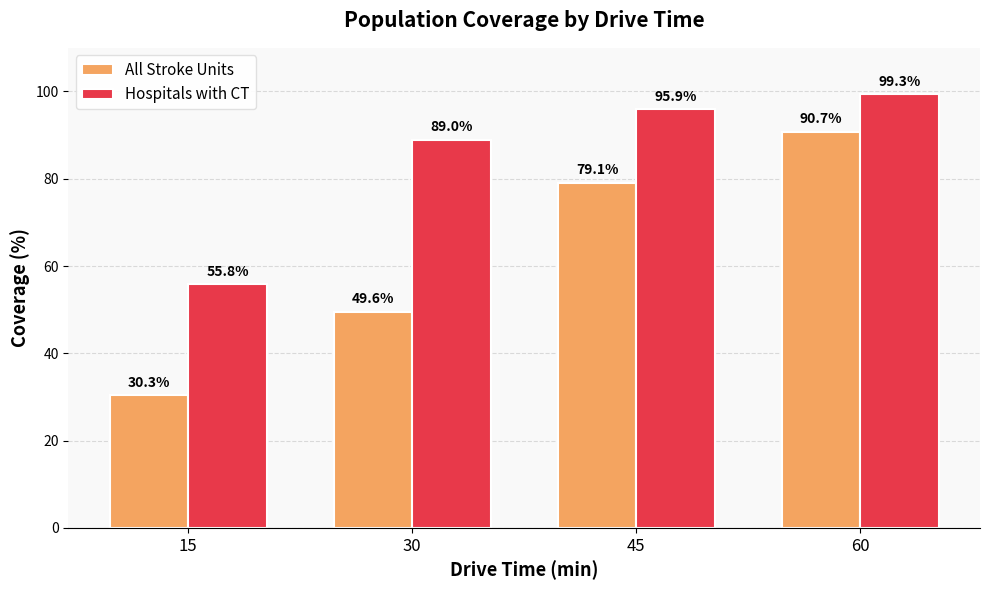

At how many categories does at least one series exceed 33?

4